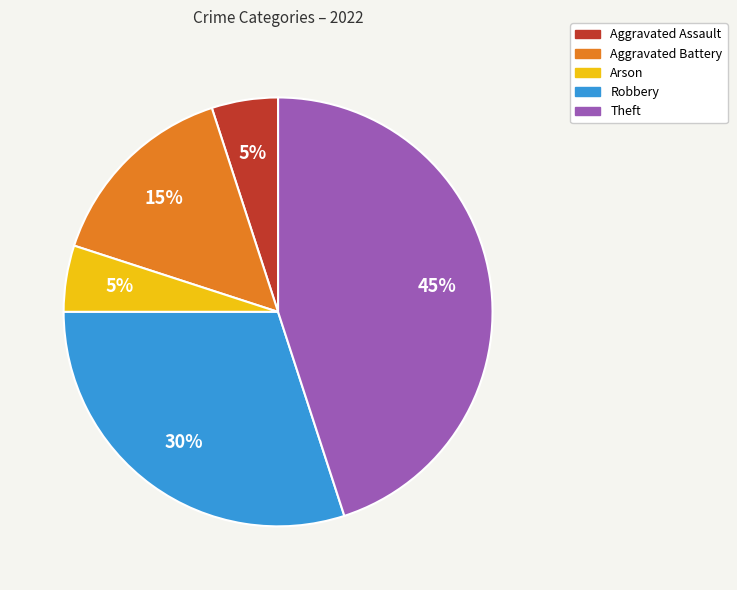

Is there a majority slice in this chart?

No